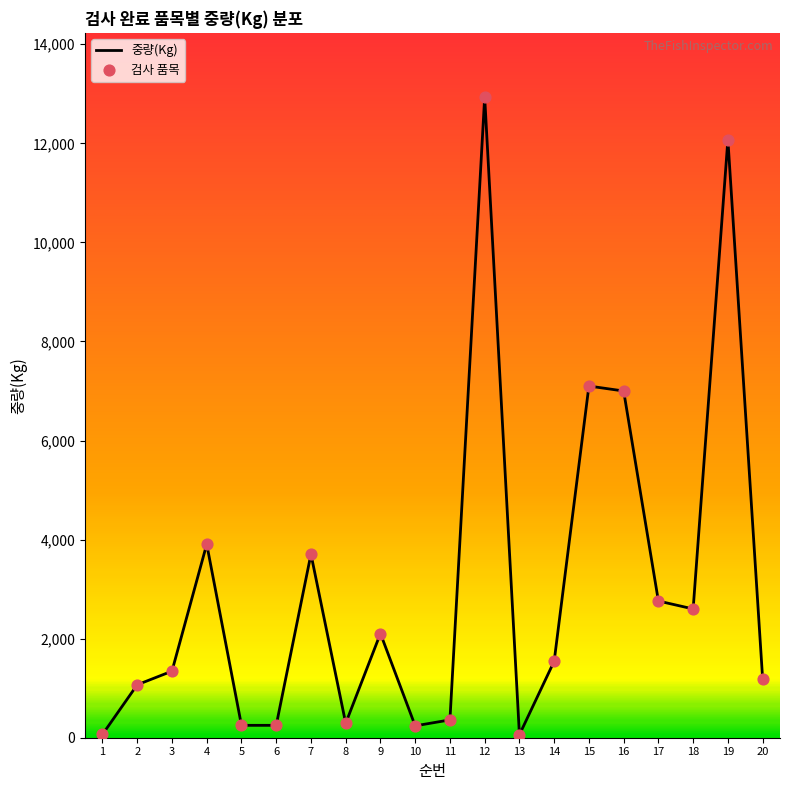

Approximately how many times larger is the value at 7 compared to 17?

1.3